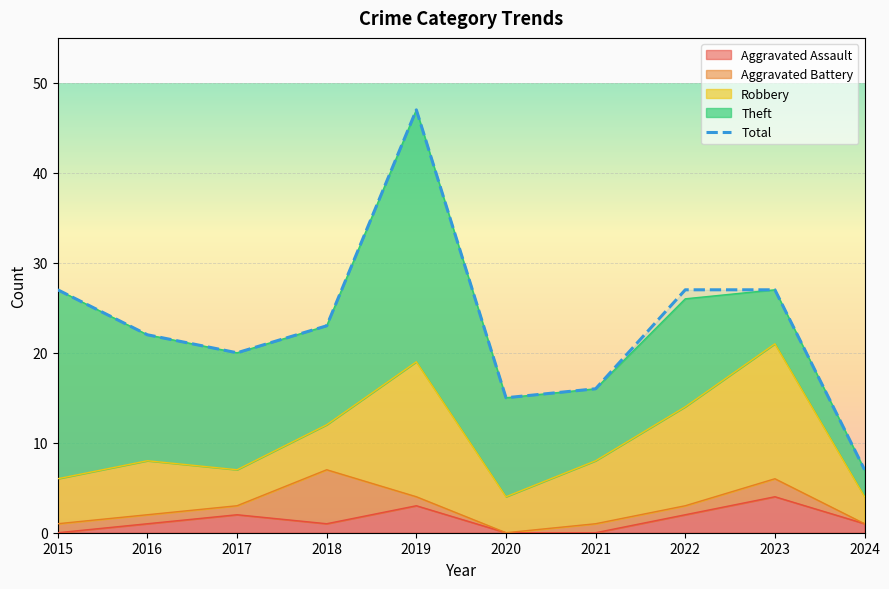

What is the maximum value shown in the chart?

47